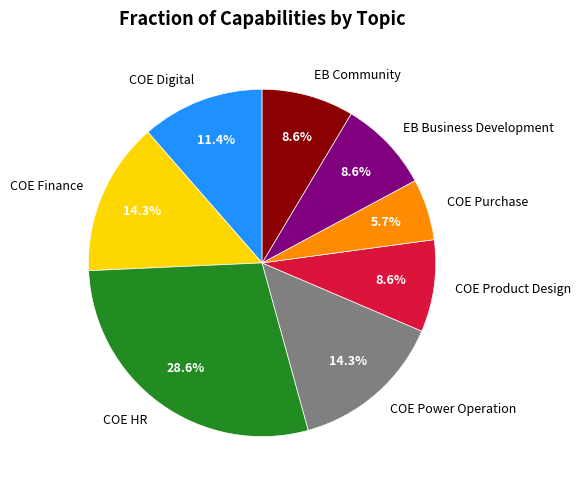

Approximately how many times larger is the value at COE Digital compared to EB Business Development?

1.3